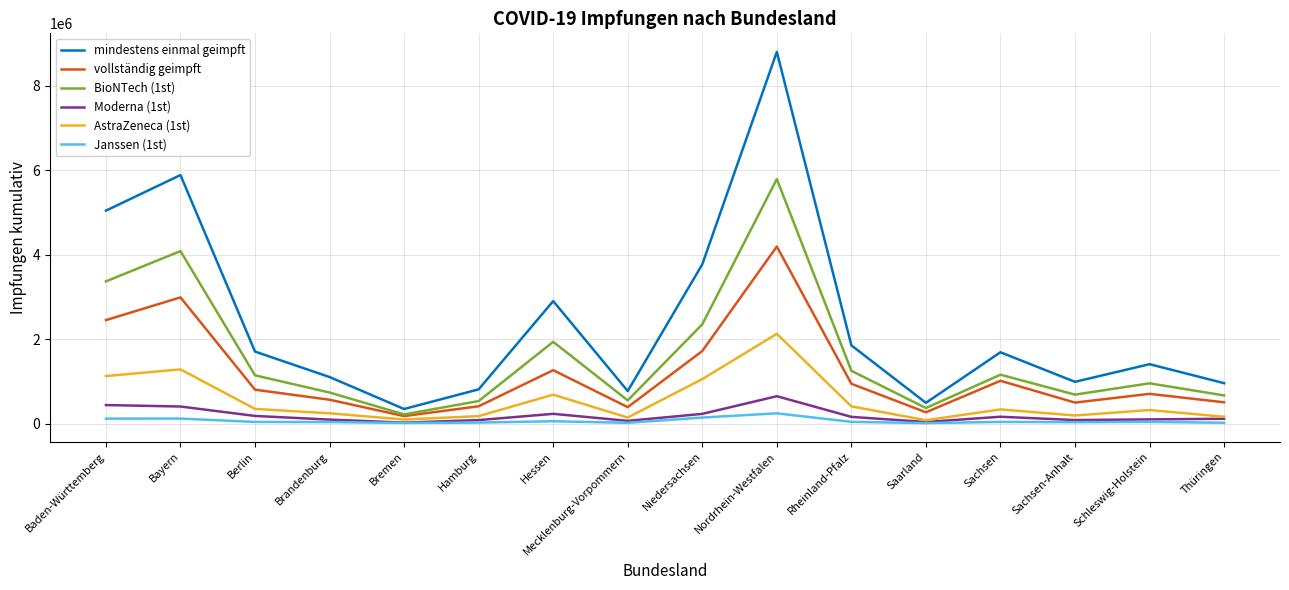

Which series has the largest total across all categories?

mindestens einmal geimpft